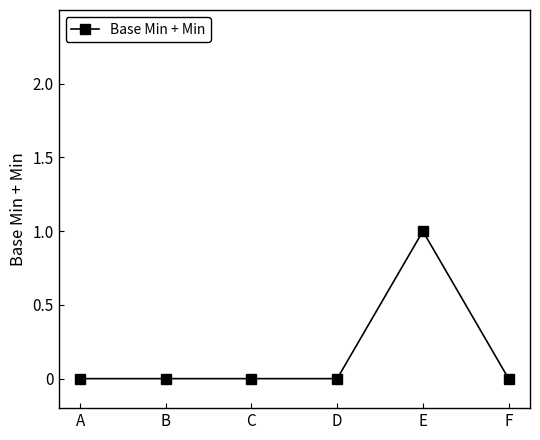

True or false: there are more than 2 points higher than both neighbors.

False